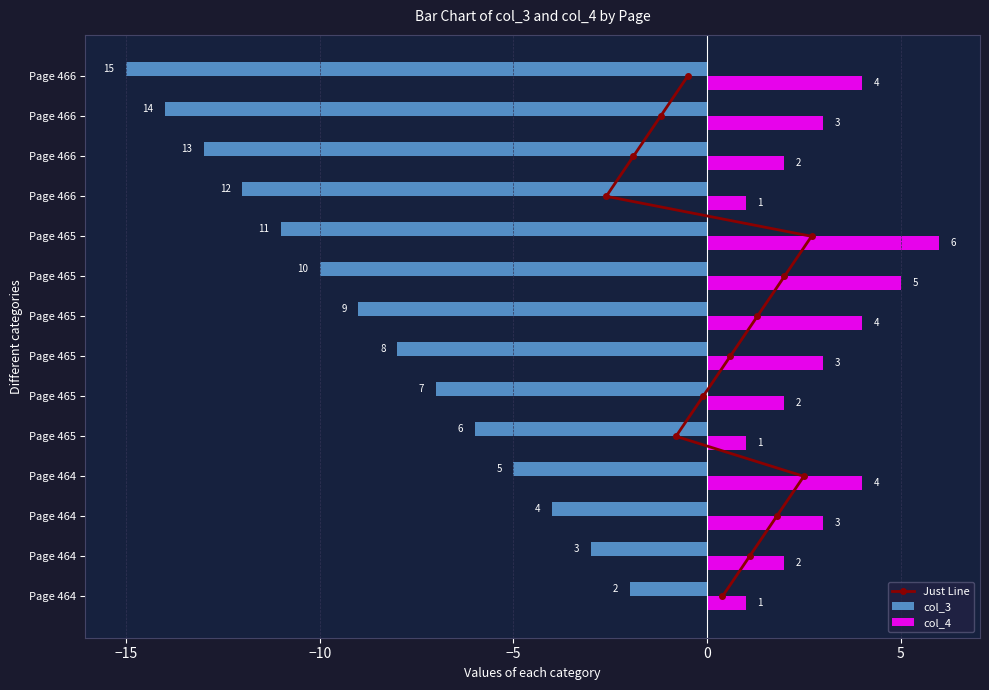

What are all the series names shown in the legend?

Just Line, col_3, col_4